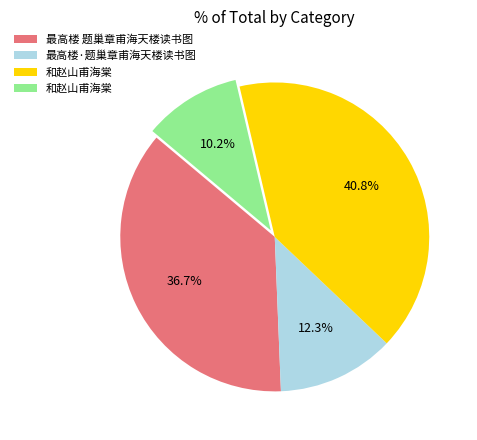

Is there a majority slice in this chart?

No